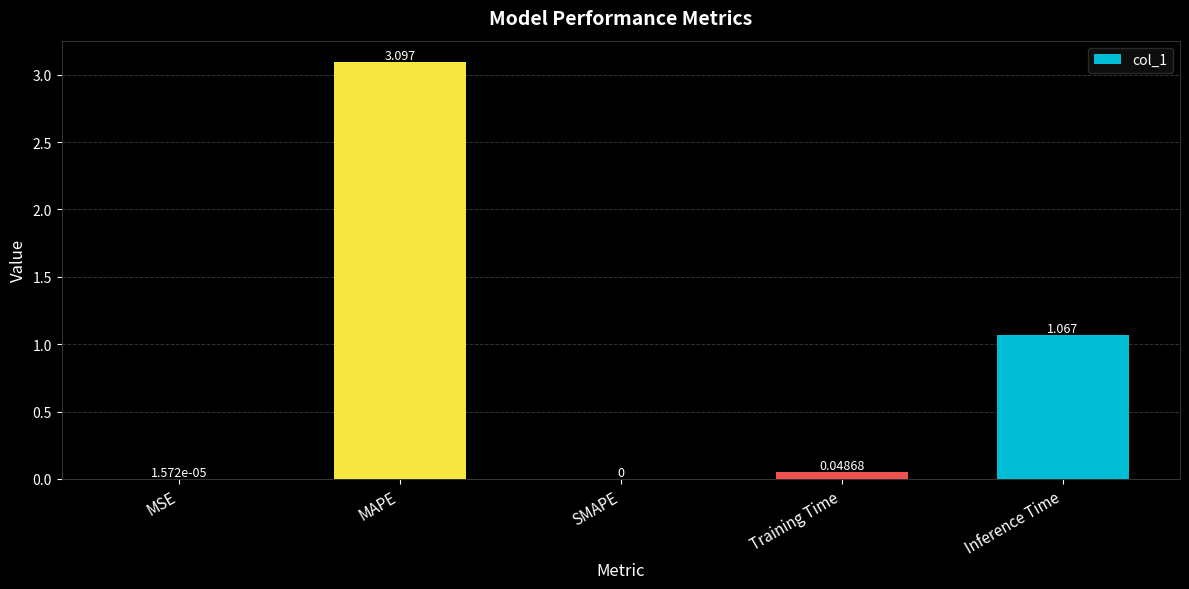

Which has a higher value, MAPE or SMAPE?

MAPE